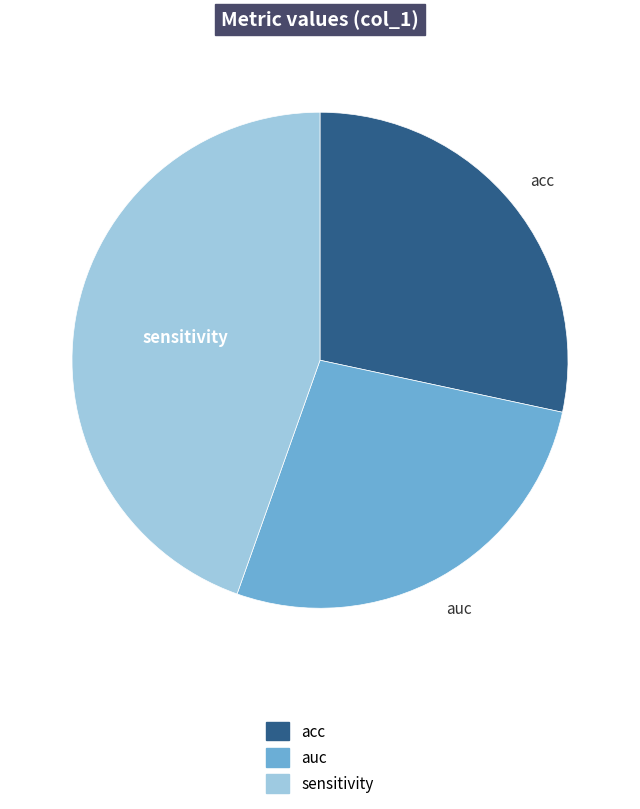

Count the number of slices in the pie.

3